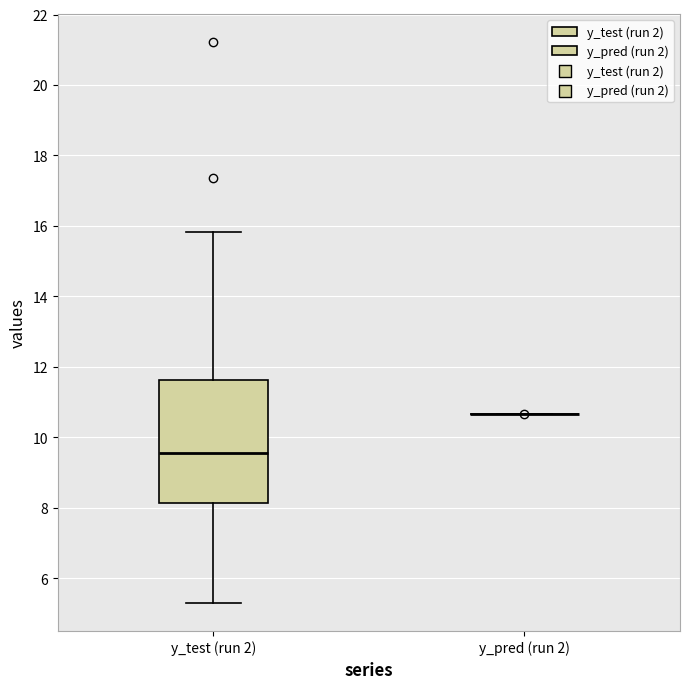

Reading left to right, transcribe this box plot: for each box, give where its median line is, the range the box spans, and where its two whiskers end, as read against the y-axis. The values are not printed on the chart, so give them approximately, as read against the axis.

y_test (run 2): median 9.6, box 8.2 to 11.6, whiskers 5.2 to 15.8
y_pred (run 2): box collapsed to a line at 10.6, whiskers 10.6 to 10.6